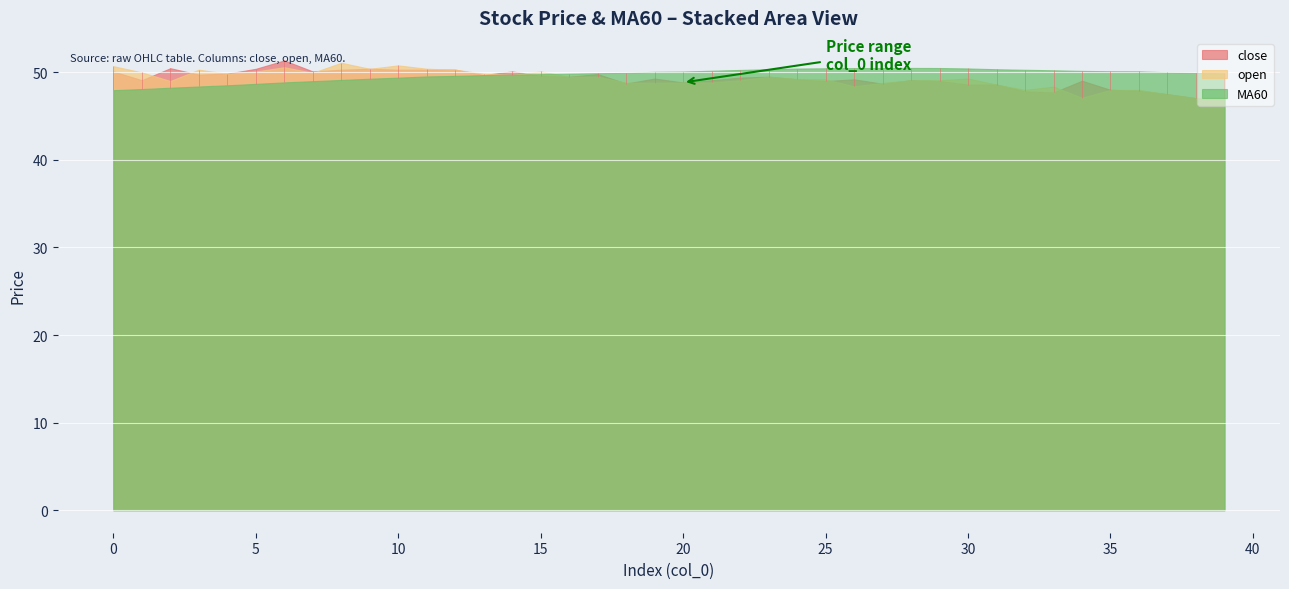

What is the value of the MA60 point at the 38th from the left?

50.0